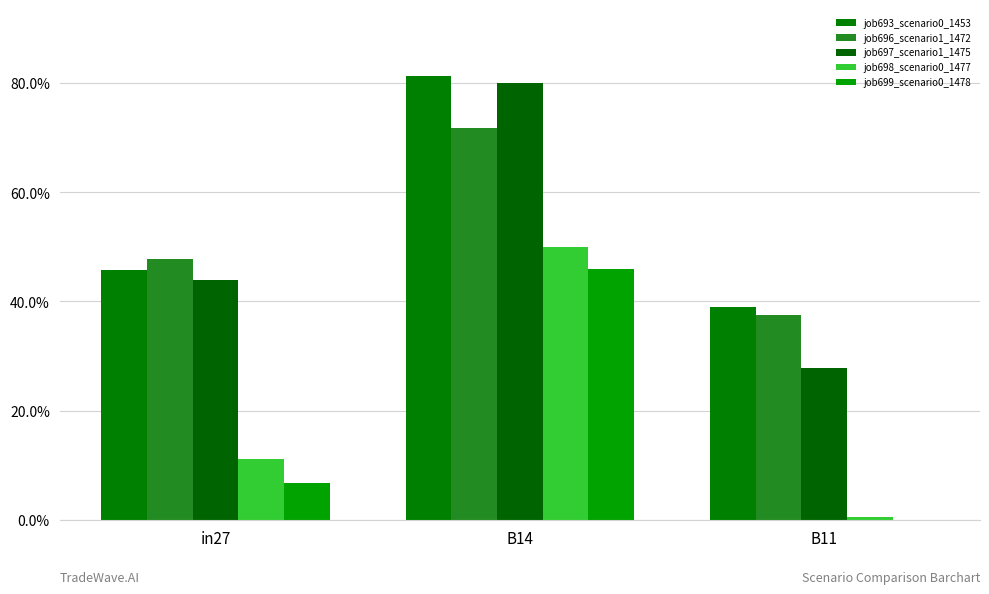

True or false: job696_scenario1_1472 has a value of 0.4 at B11.

True